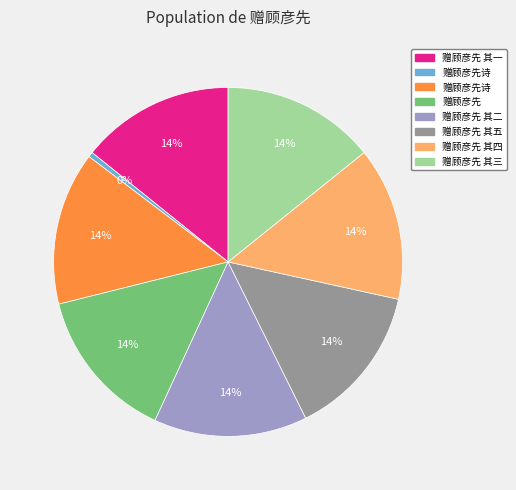

Is there a majority slice in this chart?

No